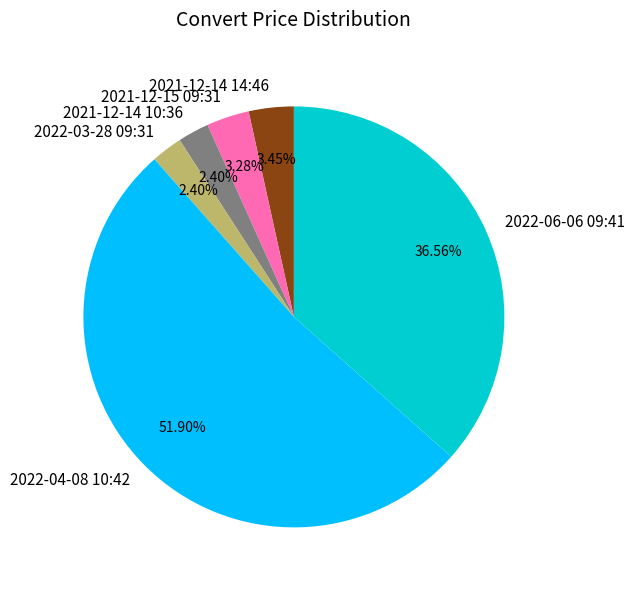

True or false: 2022-04-08 10:42 accounts for 61% of the total.

False